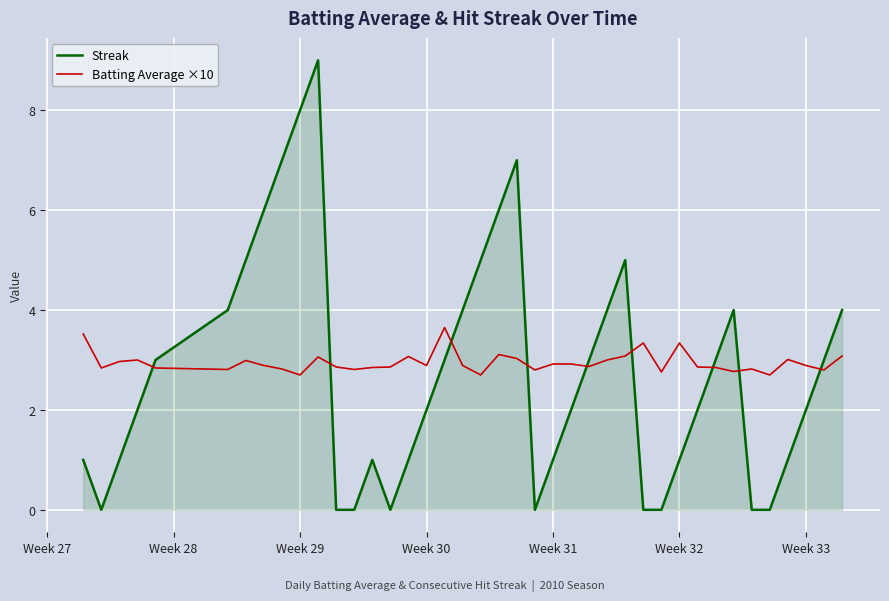

Which series has the largest total across all categories?

Batting Average ×10